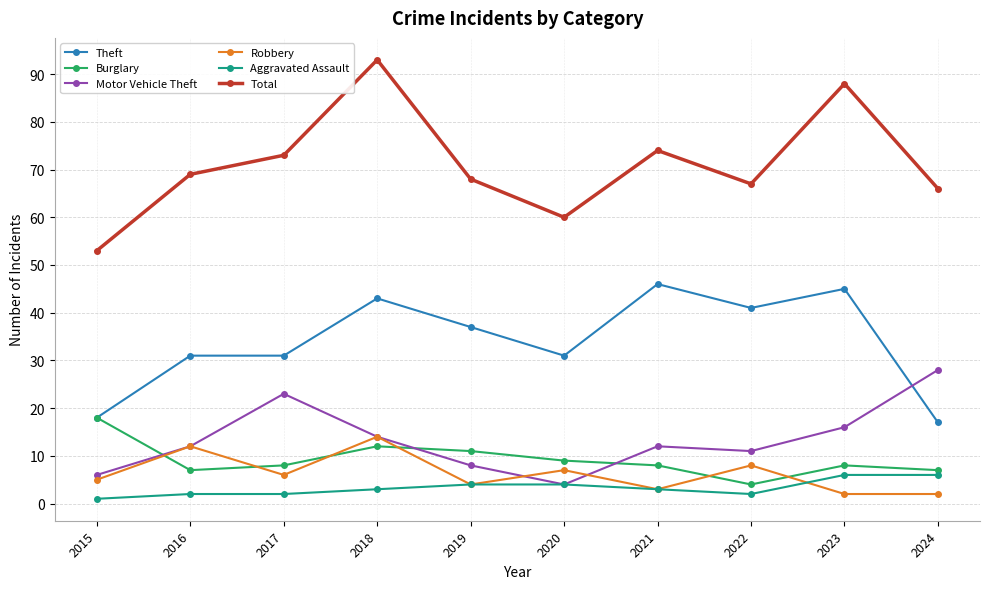

Which series has the widest spread of values?

Total